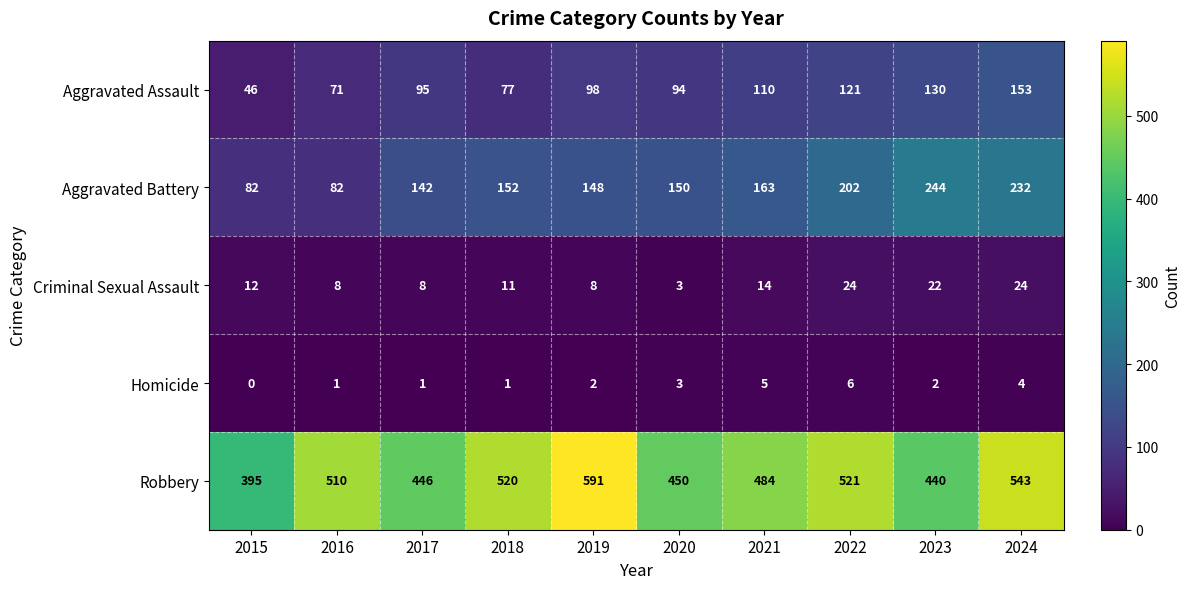

The Aggravated Assault series shows 196 at 2023. True or false?

False